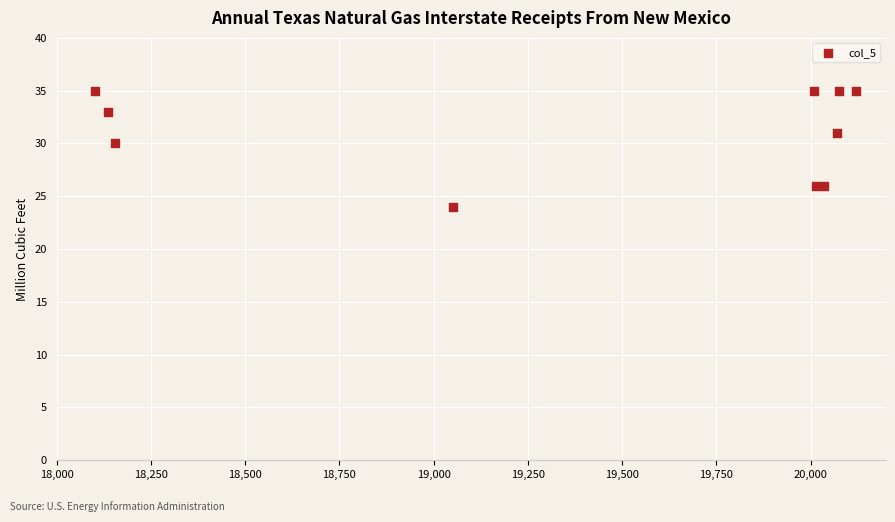

What Y value in the scatter plot is closest to 29?

30